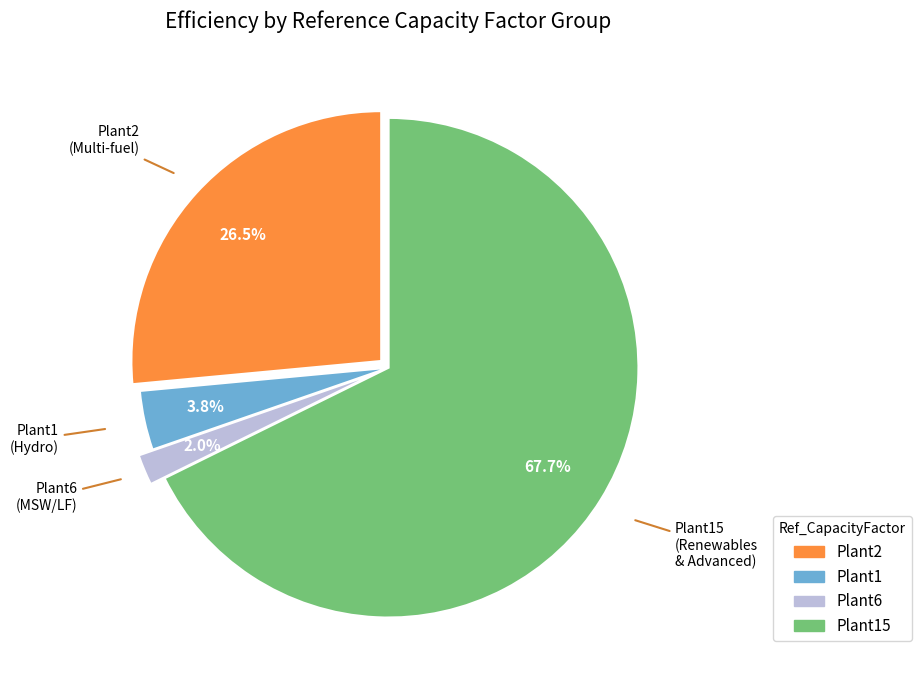

Does any single category account for the majority?

Yes